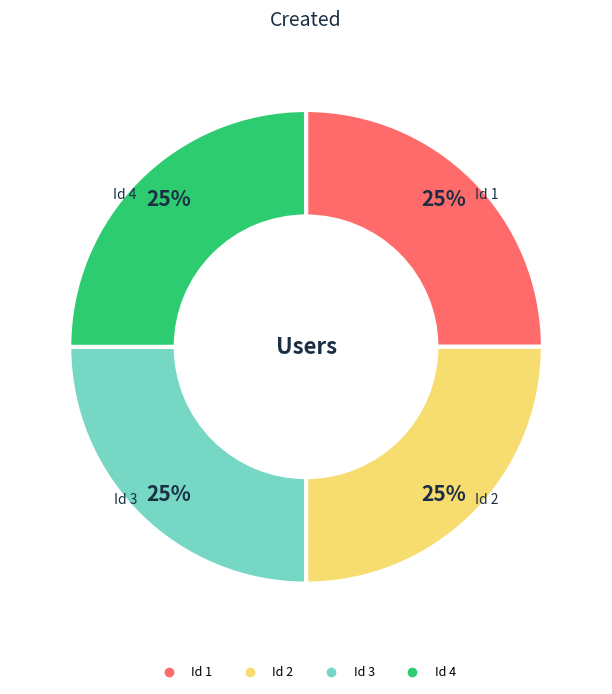

Is there any slice that represents more than half of the pie?

No